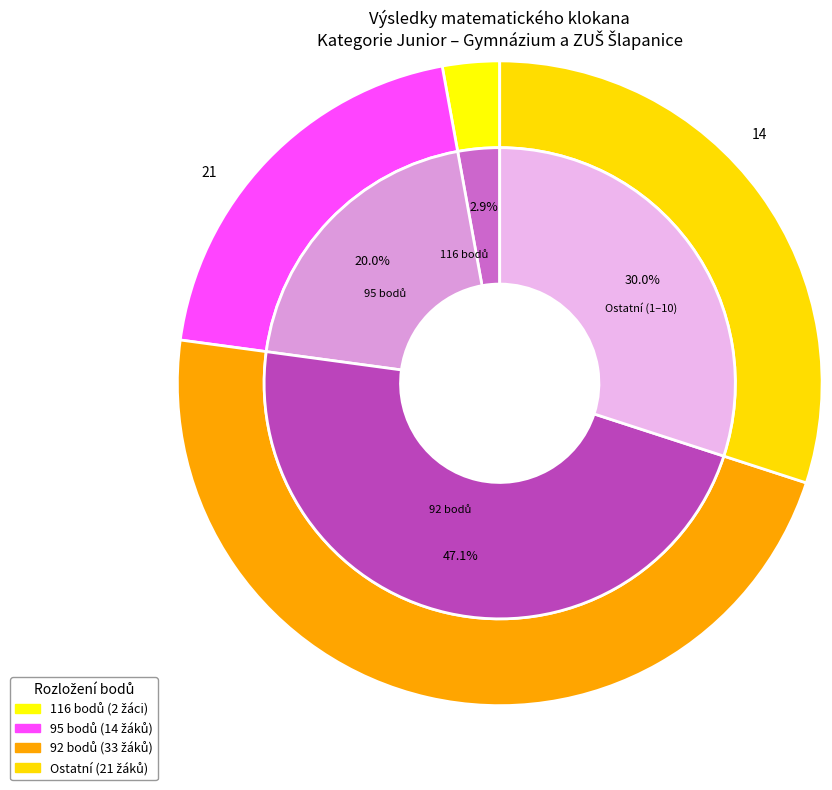

Count the number of slices in the pie.

8